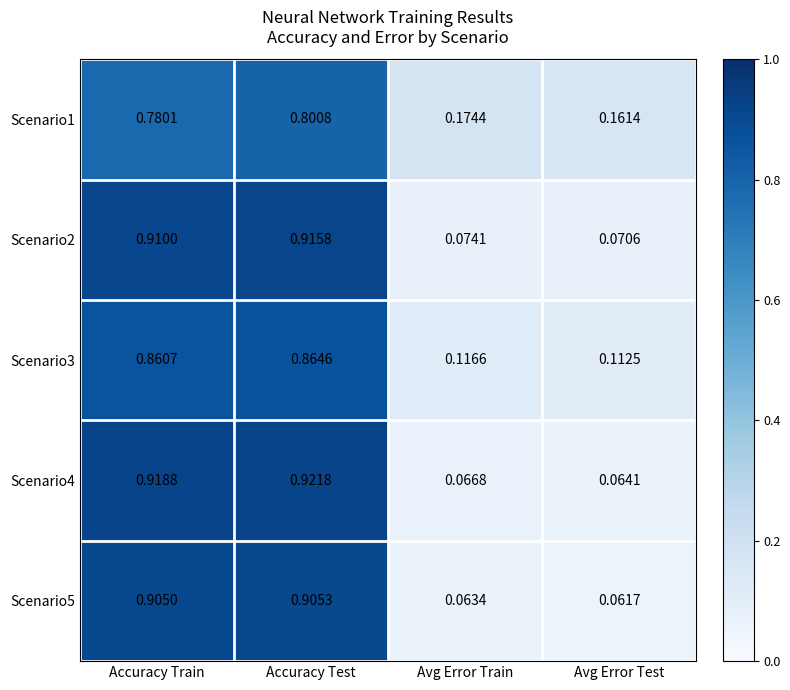

At which category does the chart reach its minimum across all series?

Avg Error Test